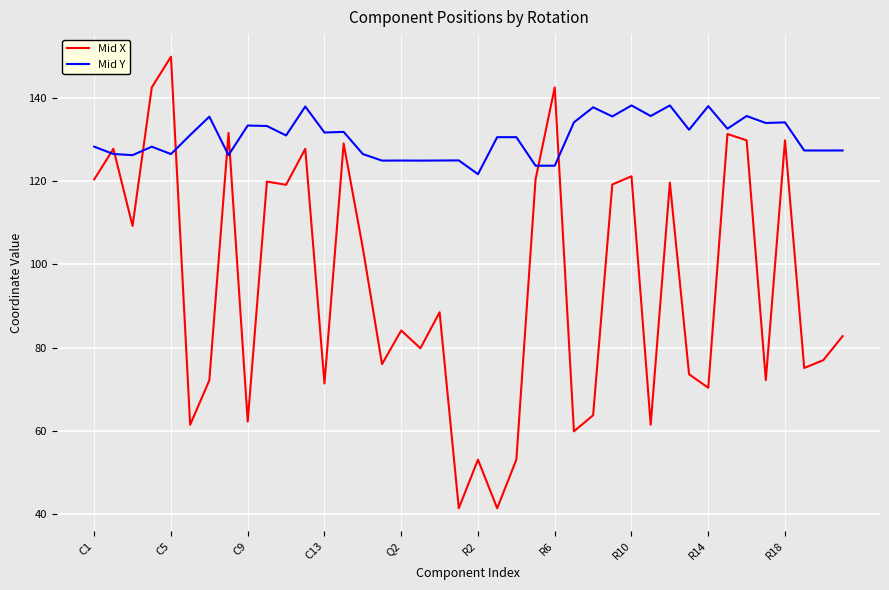

What is the smallest value displayed?

41.4